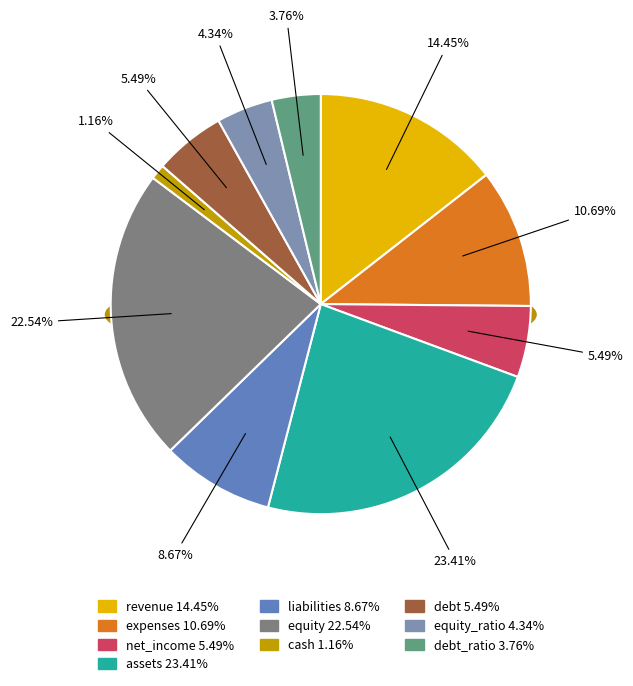

What is the ratio of the value at expenses to the value at assets?

0.5